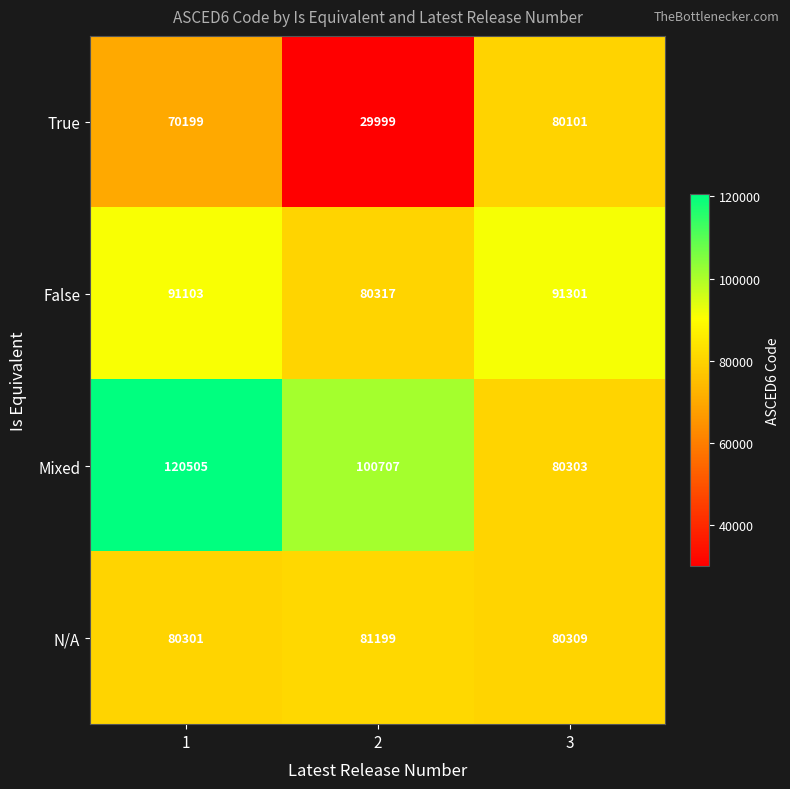

The N/A series shows 119651 at 3. True or false?

False